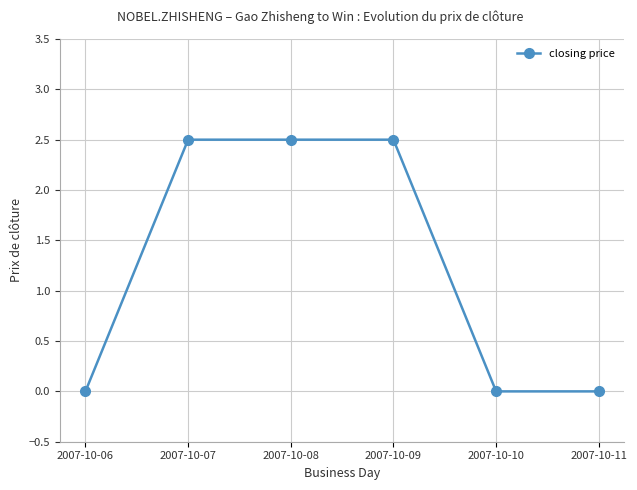

How many data points does each series have?

6